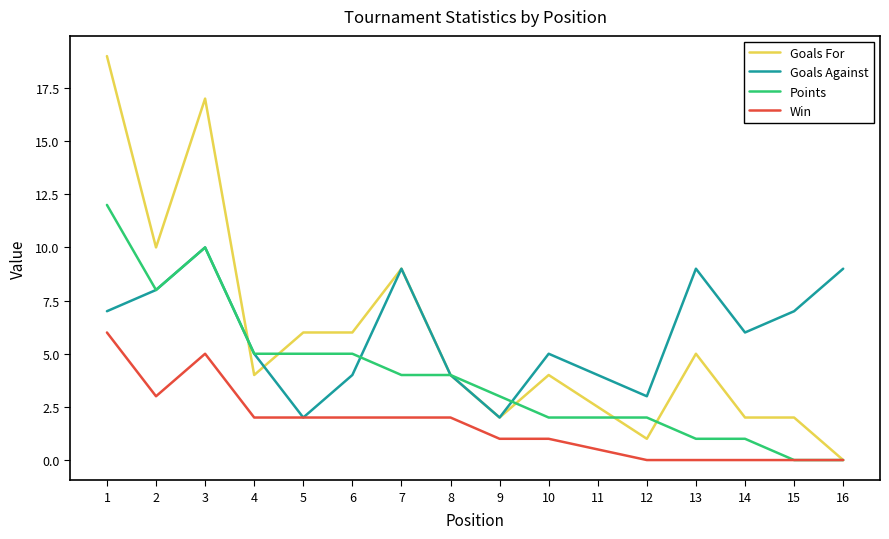

Rank the series at 6 from lowest to highest value.

Win, Goals Against, Points, Goals For